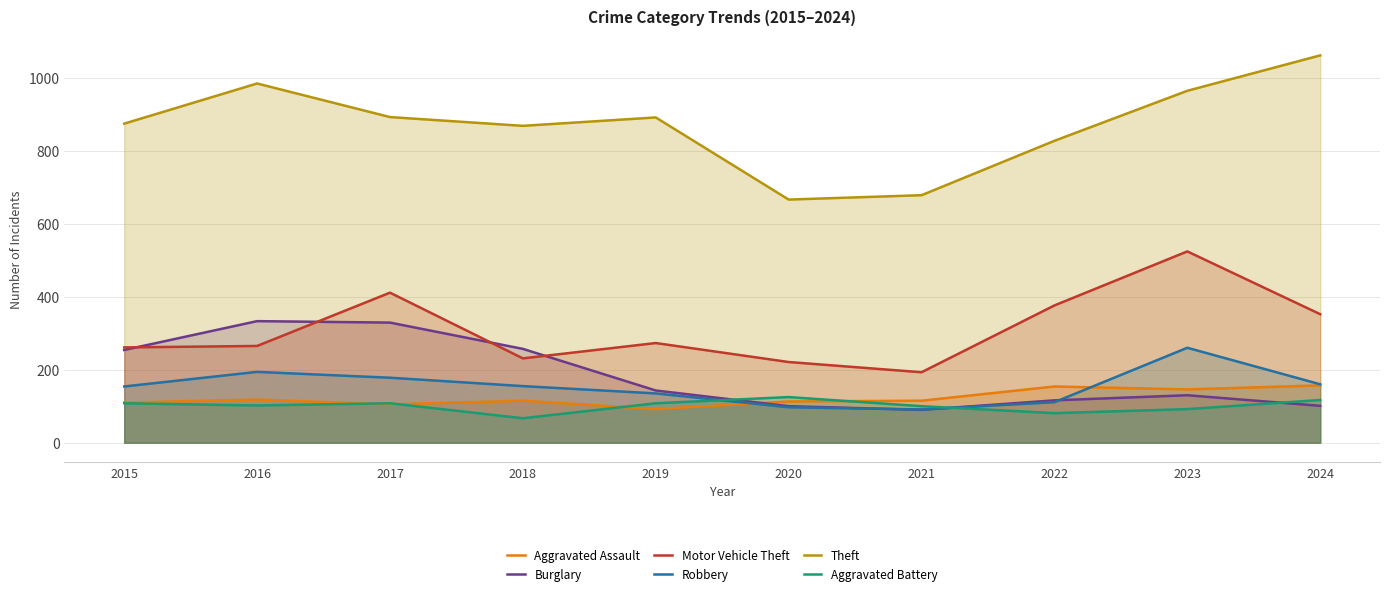

True or false: Motor Vehicle Theft has a value of 411 at 2017.

True